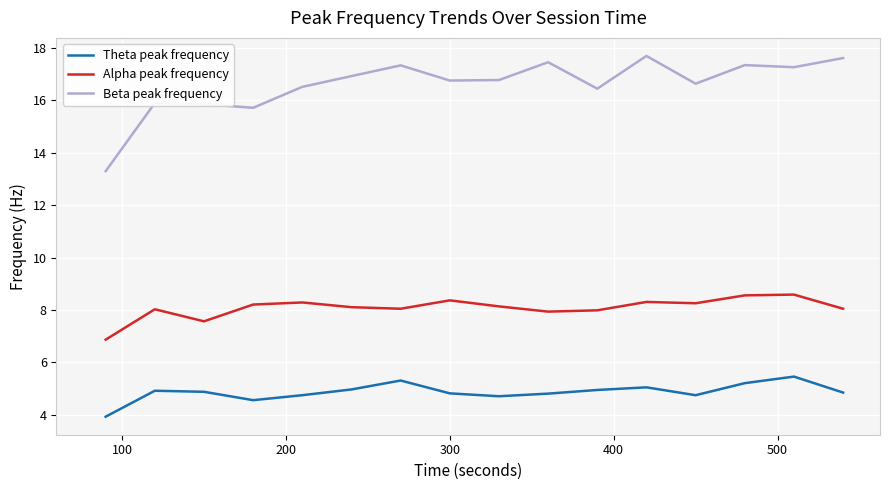

True or false: Theta peak frequency and Alpha peak frequency cross at least once.

False